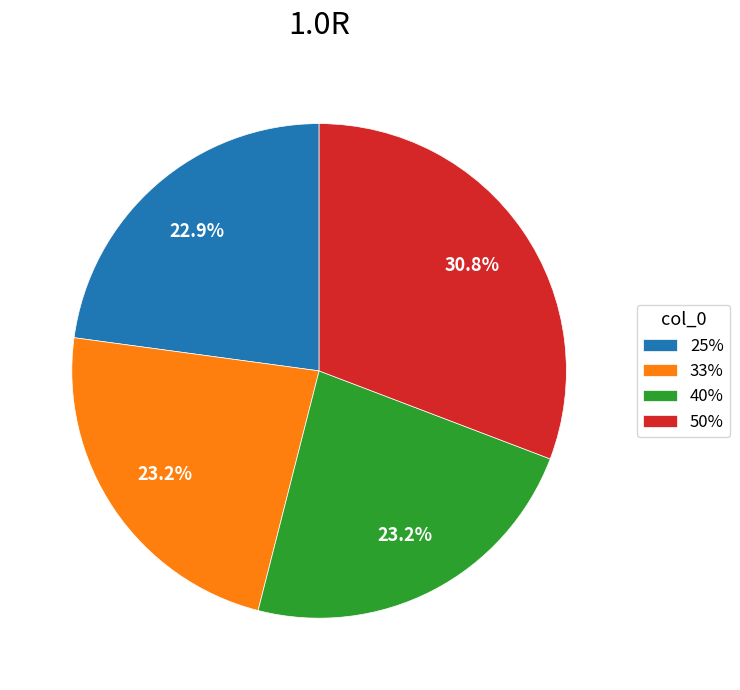

How many slices are in this pie chart?

4